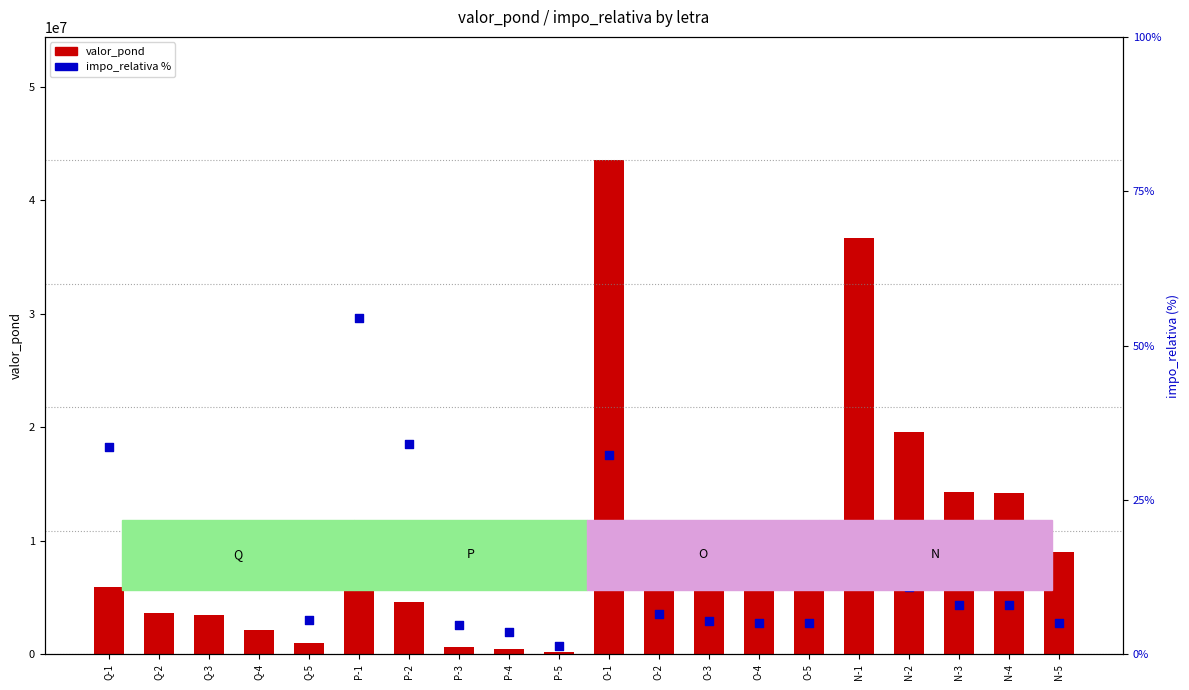

Which series reaches the maximum Y coordinate?

valor_pond